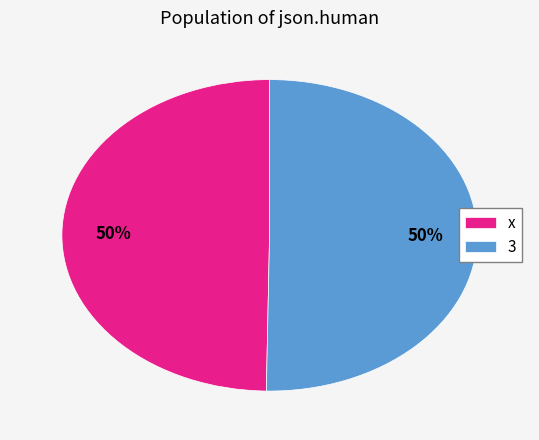

Is the sum of x and 3 greater than half?

Yes